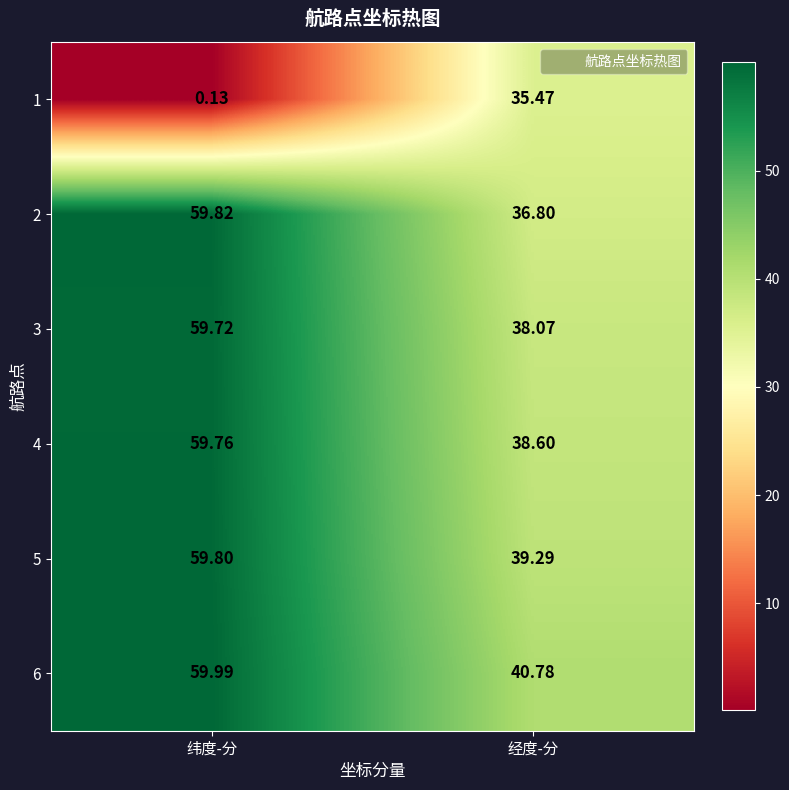

Which category has the highest value in the 4 series?

纬度-分